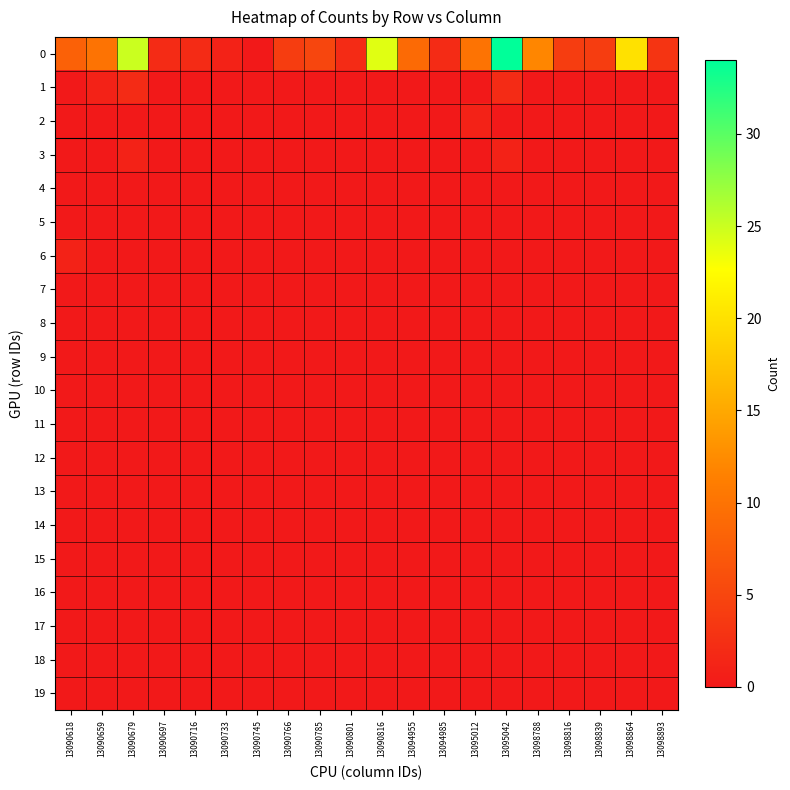

Reading left to right, extract all data points from this chart.

0: 13090618=8	13090659=10	13090679=25	13090697=2	13090716=2	13090733=1	13090745=0	13090766=4	13090785=5	13090801=2	13090816=24	13094955=9	13094985=2	13095012=10	13095042=34	13098788=12	13098816=4	13098839=4	13098864=20	13098893=3
1: 13090618=0	13090659=1	13090679=2	13090697=0	13090716=0	13090733=0	13090745=0	13090766=0	13090785=0	13090801=0	13090816=0	13094955=0	13094985=0	13095012=0	13095042=2	13098788=0	13098816=0	13098839=0	13098864=0	13098893=0
2: 13090618=0	13090659=0	13090679=0	13090697=0	13090716=0	13090733=0	13090745=0	13090766=0	13090785=0	13090801=0	13090816=0	13094955=0	13094985=0	13095012=1	13095042=0	13098788=0	13098816=0	13098839=0	13098864=0	13098893=0
3: 13090618=0	13090659=0	13090679=1	13090697=0	13090716=0	13090733=0	13090745=0	13090766=0	13090785=0	13090801=0	13090816=0	13094955=0	13094985=0	13095012=0	13095042=1	13098788=0	13098816=0	13098839=0	13098864=0	13098893=0
4: 13090618=0	13090659=0	13090679=0	13090697=0	13090716=0	13090733=0	13090745=0	13090766=0	13090785=0	13090801=0	13090816=0	13094955=0	13094985=0	13095012=0	13095042=0	13098788=0	13098816=0	13098839=0	13098864=0	13098893=0
5: 13090618=0	13090659=0	13090679=0	13090697=0	13090716=0	13090733=0	13090745=0	13090766=0	13090785=0	13090801=0	13090816=0	13094955=0	13094985=0	13095012=0	13095042=0	13098788=0	13098816=0	13098839=0	13098864=0	13098893=0
6: 13090618=1	13090659=0	13090679=0	13090697=0	13090716=0	13090733=0	13090745=0	13090766=0	13090785=0	13090801=0	13090816=0	13094955=0	13094985=0	13095012=0	13095042=0	13098788=0	13098816=0	13098839=0	13098864=0	13098893=0
7: 13090618=0	13090659=0	13090679=0	13090697=0	13090716=0	13090733=0	13090745=0	13090766=0	13090785=0	13090801=0	13090816=0	13094955=0	13094985=0	13095012=0	13095042=0	13098788=0	13098816=0	13098839=0	13098864=0	13098893=0
8: 13090618=0	13090659=0	13090679=0	13090697=0	13090716=0	13090733=0	13090745=0	13090766=0	13090785=0	13090801=0	13090816=0	13094955=0	13094985=0	13095012=0	13095042=0	13098788=0	13098816=0	13098839=0	13098864=0	13098893=0
9: 13090618=0	13090659=0	13090679=0	13090697=0	13090716=0	13090733=0	13090745=0	13090766=0	13090785=0	13090801=0	13090816=0	13094955=0	13094985=0	13095012=0	13095042=0	13098788=0	13098816=0	13098839=0	13098864=0	13098893=0
10: 13090618=0	13090659=0	13090679=0	13090697=0	13090716=0	13090733=0	13090745=0	13090766=0	13090785=0	13090801=0	13090816=0	13094955=0	13094985=0	13095012=0	13095042=0	13098788=0	13098816=0	13098839=0	13098864=0	13098893=0
11: 13090618=0	13090659=0	13090679=0	13090697=0	13090716=0	13090733=0	13090745=0	13090766=0	13090785=0	13090801=0	13090816=0	13094955=0	13094985=0	13095012=0	13095042=0	13098788=0	13098816=0	13098839=0	13098864=0	13098893=0
12: 13090618=0	13090659=0	13090679=0	13090697=0	13090716=0	13090733=0	13090745=0	13090766=0	13090785=0	13090801=0	13090816=0	13094955=0	13094985=0	13095012=0	13095042=0	13098788=0	13098816=0	13098839=0	13098864=0	13098893=0
13: 13090618=0	13090659=0	13090679=0	13090697=0	13090716=0	13090733=0	13090745=0	13090766=0	13090785=0	13090801=0	13090816=0	13094955=0	13094985=0	13095012=0	13095042=0	13098788=0	13098816=0	13098839=0	13098864=0	13098893=0
14: 13090618=0	13090659=0	13090679=0	13090697=0	13090716=0	13090733=0	13090745=0	13090766=0	13090785=0	13090801=0	13090816=0	13094955=0	13094985=0	13095012=0	13095042=0	13098788=0	13098816=0	13098839=0	13098864=0	13098893=0
15: 13090618=0	13090659=0	13090679=0	13090697=0	13090716=0	13090733=0	13090745=0	13090766=0	13090785=0	13090801=0	13090816=0	13094955=0	13094985=0	13095012=0	13095042=0	13098788=0	13098816=0	13098839=0	13098864=0	13098893=0
16: 13090618=0	13090659=0	13090679=0	13090697=0	13090716=0	13090733=0	13090745=0	13090766=0	13090785=0	13090801=0	13090816=0	13094955=0	13094985=0	13095012=0	13095042=0	13098788=0	13098816=0	13098839=0	13098864=0	13098893=0
17: 13090618=0	13090659=0	13090679=0	13090697=0	13090716=0	13090733=0	13090745=0	13090766=0	13090785=0	13090801=0	13090816=0	13094955=0	13094985=0	13095012=0	13095042=0	13098788=0	13098816=0	13098839=0	13098864=0	13098893=0
18: 13090618=0	13090659=0	13090679=0	13090697=0	13090716=0	13090733=0	13090745=0	13090766=0	13090785=0	13090801=0	13090816=0	13094955=0	13094985=0	13095012=0	13095042=0	13098788=0	13098816=0	13098839=0	13098864=0	13098893=0
19: 13090618=0	13090659=0	13090679=0	13090697=0	13090716=0	13090733=0	13090745=0	13090766=0	13090785=0	13090801=0	13090816=0	13094955=0	13094985=0	13095012=0	13095042=0	13098788=0	13098816=0	13098839=0	13098864=0	13098893=0